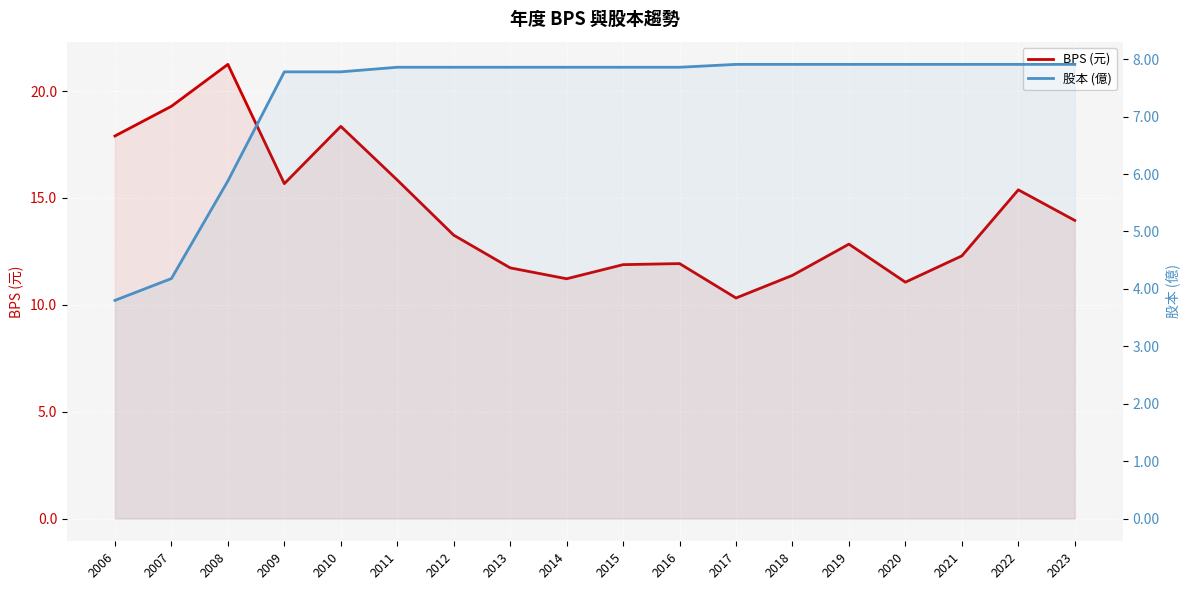

Reading left to right, list all the values displayed in this chart.

BPS (元): 2006=17.9	2007=19.3	2008=21.2	2009=15.7	2010=18.4	2011=15.8	2012=13.3	2013=11.7	2014=11.2	2015=11.9	2016=11.9	2017=10.3	2018=11.4	2019=12.8	2020=11.1	2021=12.3	2022=15.4	2023=13.9
股本 (億): 2006=3.8	2007=4.2	2008=5.9	2009=7.8	2010=7.8	2011=7.9	2012=7.9	2013=7.9	2014=7.9	2015=7.9	2016=7.9	2017=7.9	2018=7.9	2019=7.9	2020=7.9	2021=7.9	2022=7.9	2023=7.9